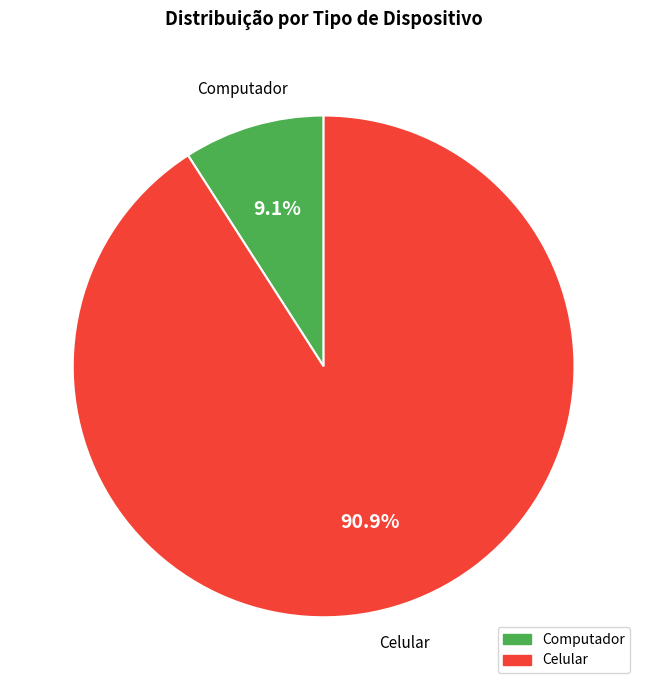

Rank the categories by value from highest to lowest.

Celular, Computador